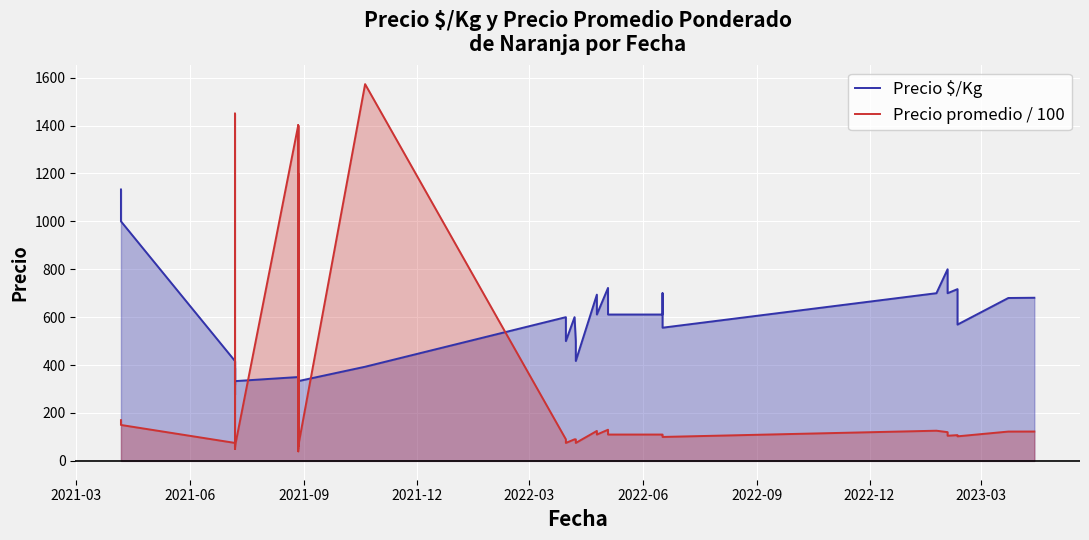

What is the label of the 36th point from the right?

2022-03